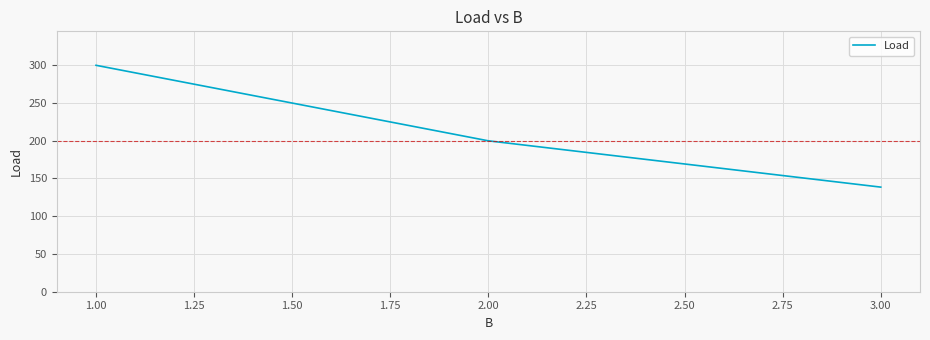

Rank the categories by value from lowest to highest.

3.00, 2.00, 1.00